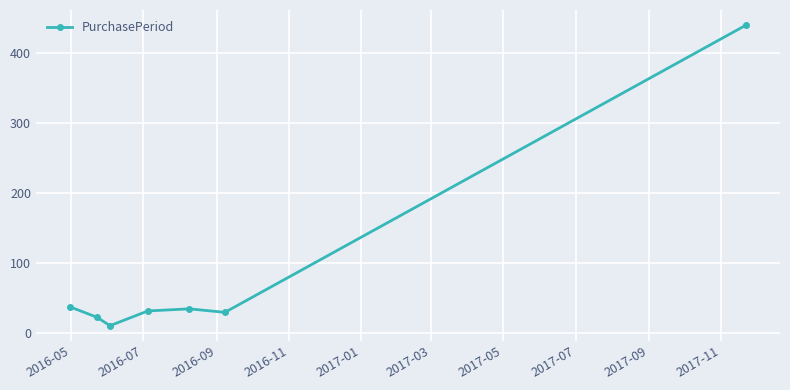

What is the greatest value displayed?

440